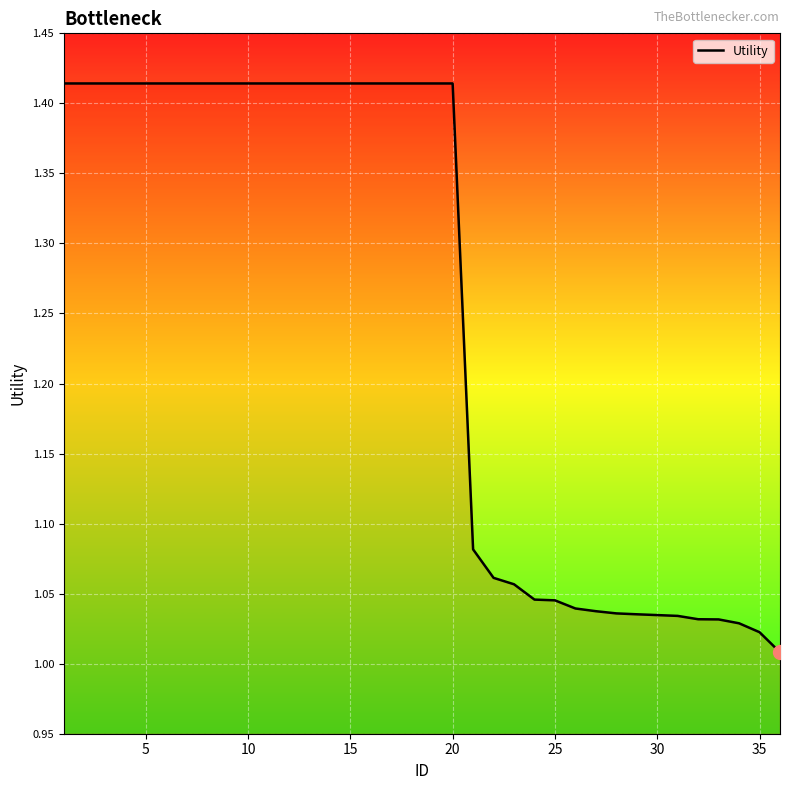

Does the chart display data point markers on the line(s)?

No